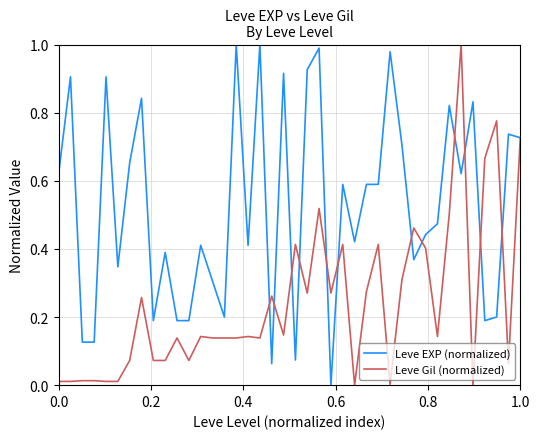

Which series has the largest total across all categories?

Leve EXP (normalized)